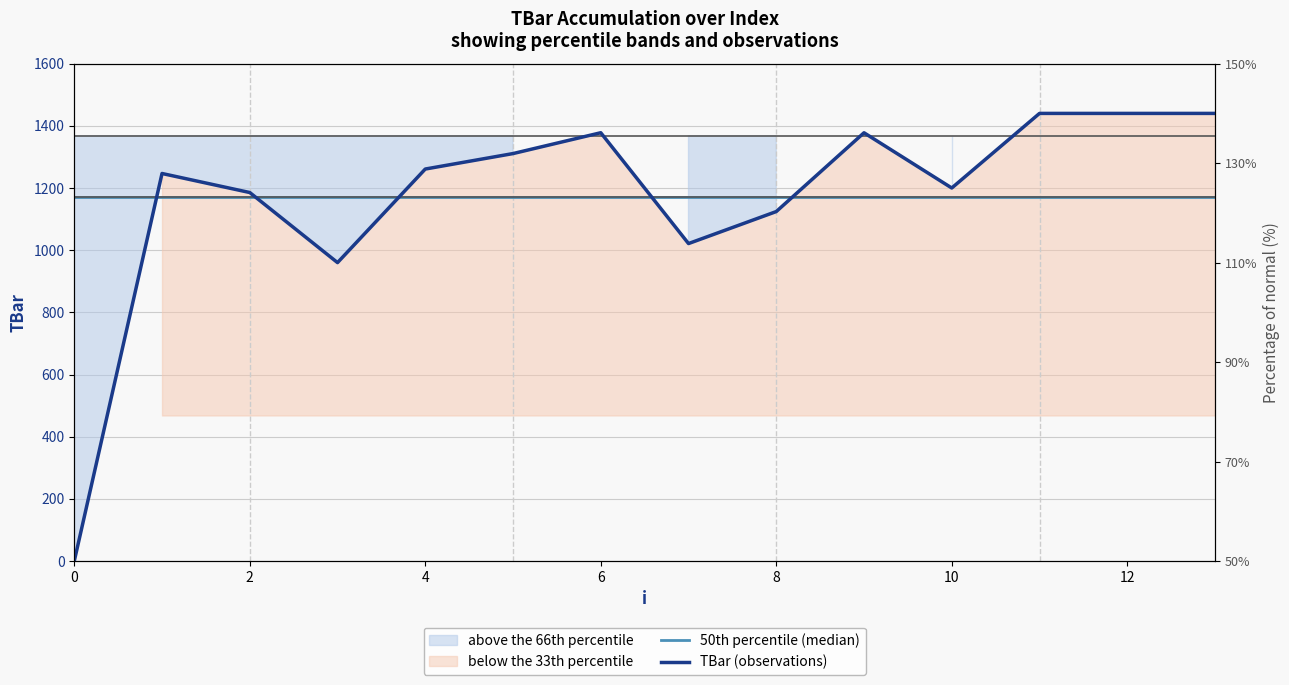

What is the lowest value of the 50th percentile (median) series?

1170.3